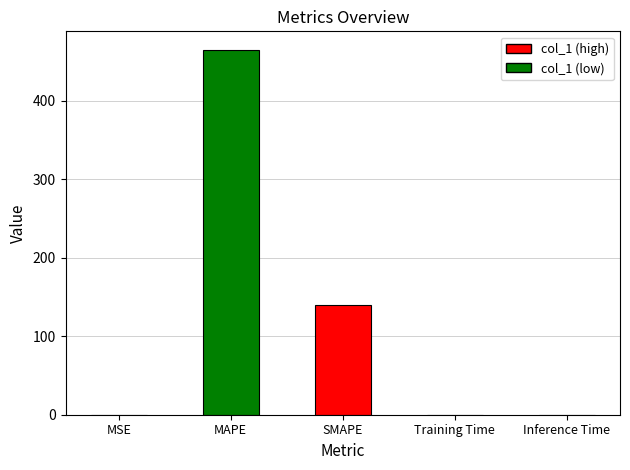

The value at Inference Time is 0.0. True or false?

True